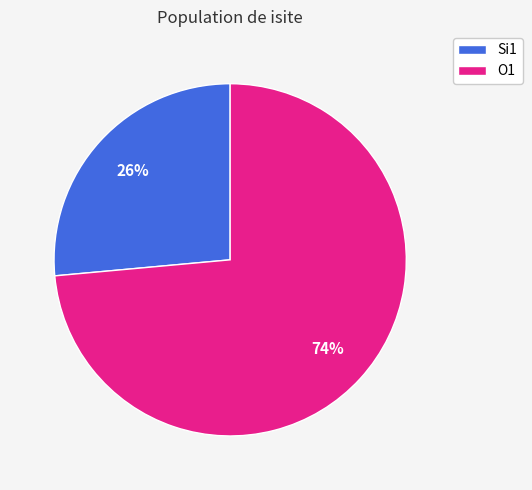

Is there a majority slice in this chart?

Yes